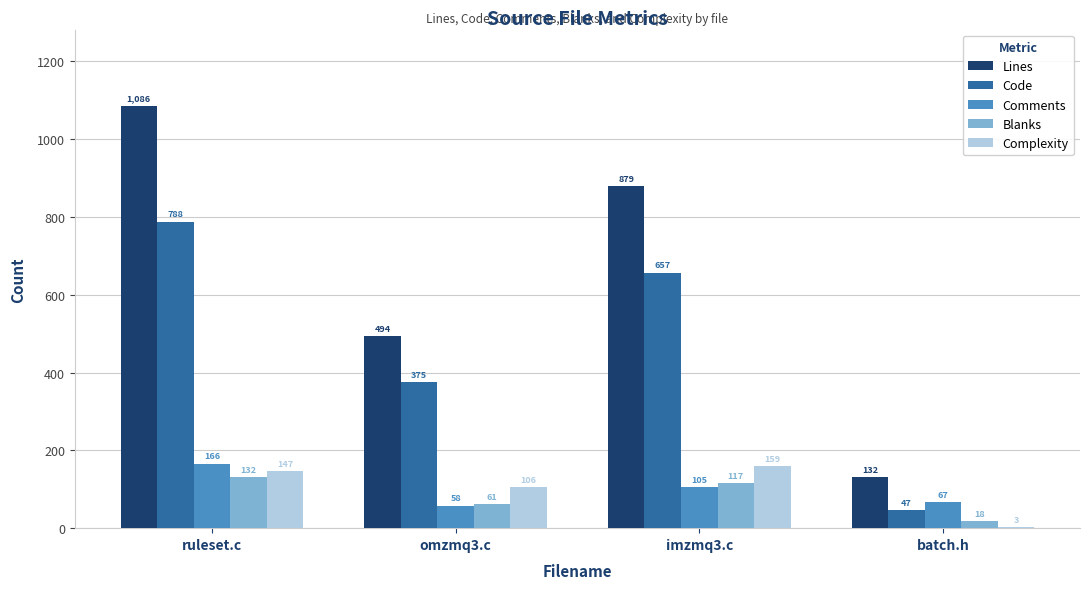

True or false: Code has a value of 375 at omzmq3.c.

True